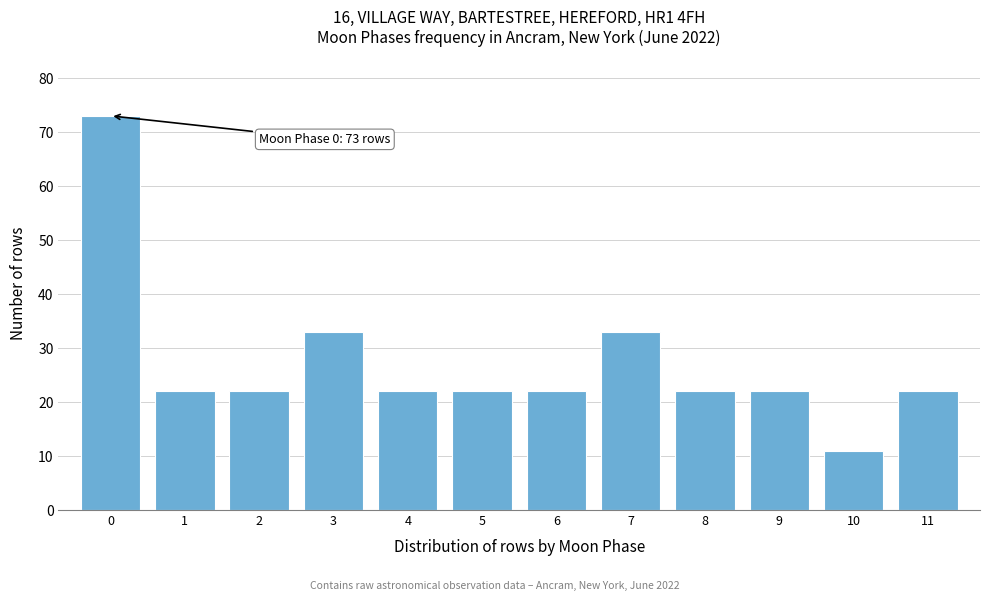

Reading right to left, list all the values displayed in this chart.

22	11	22	22	33	22	22	22	33	22	22	73